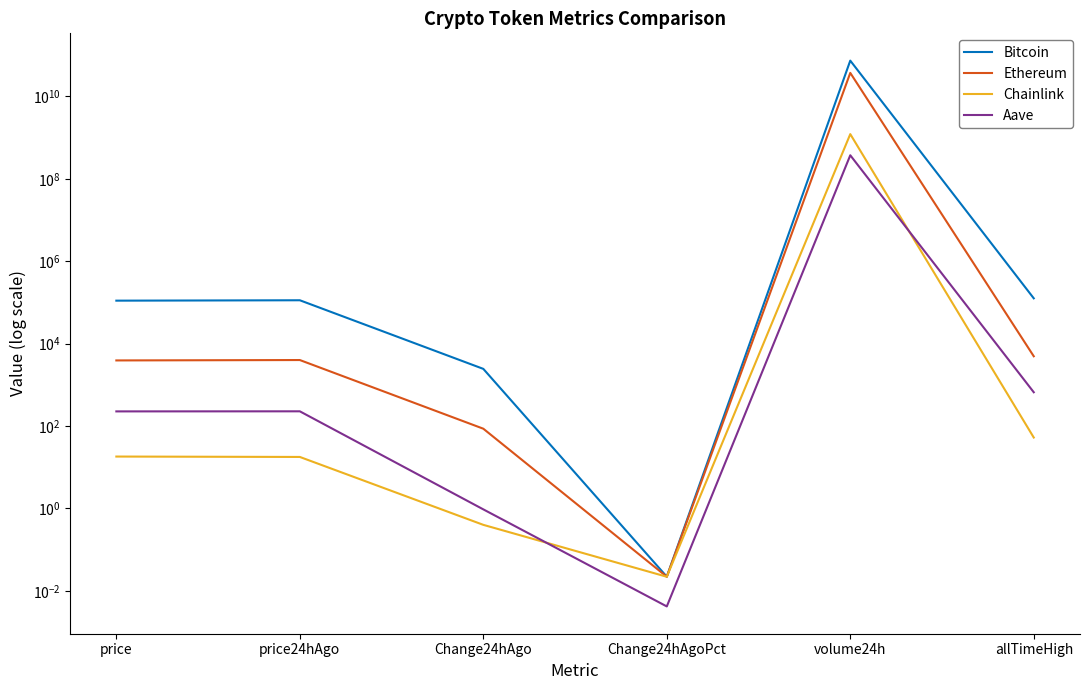

Does the chart display data point markers on the line(s)?

No